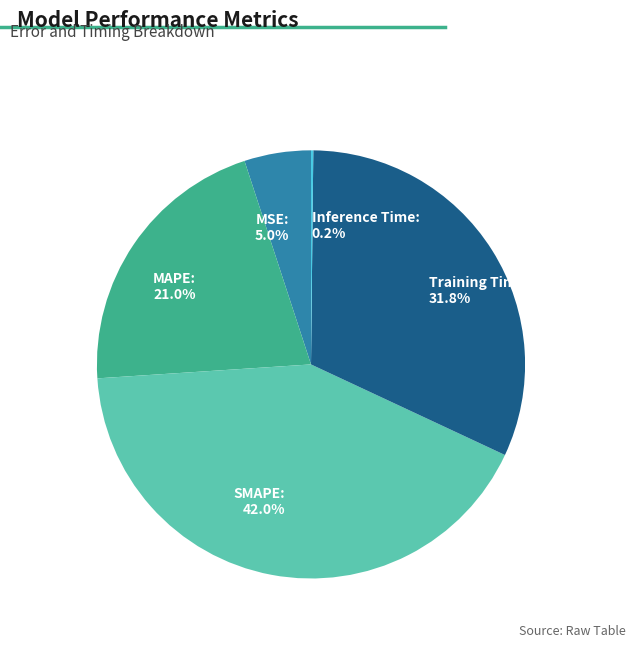

Is it true that Training Time is 43% of the pie?

False